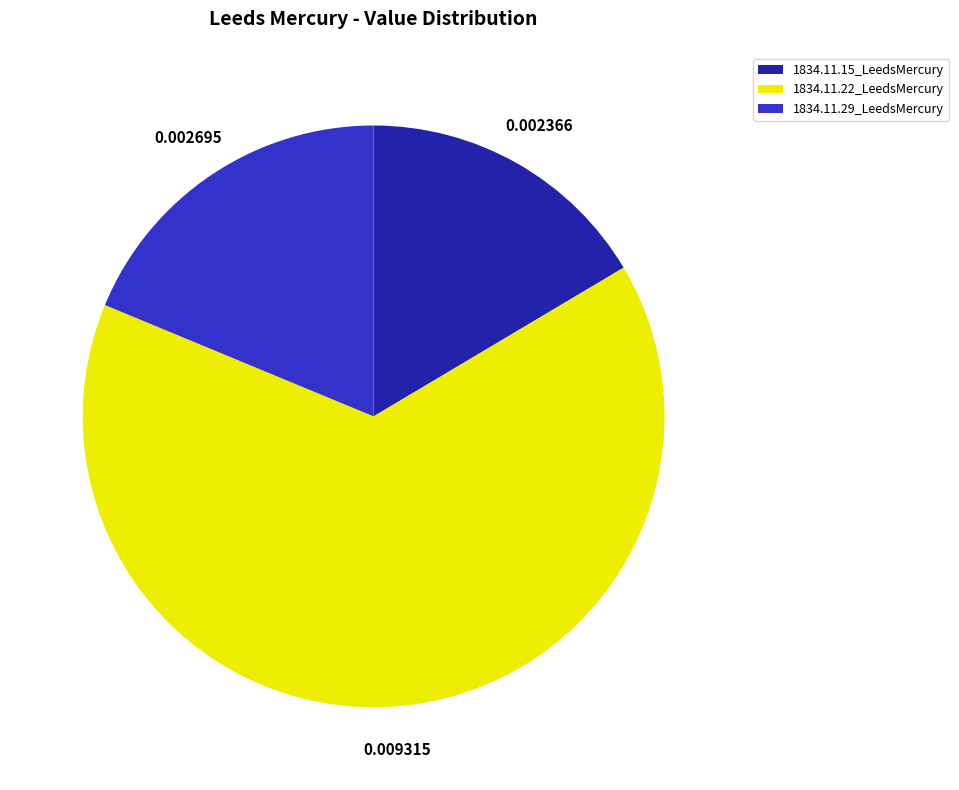

How many segments does this pie chart have?

3